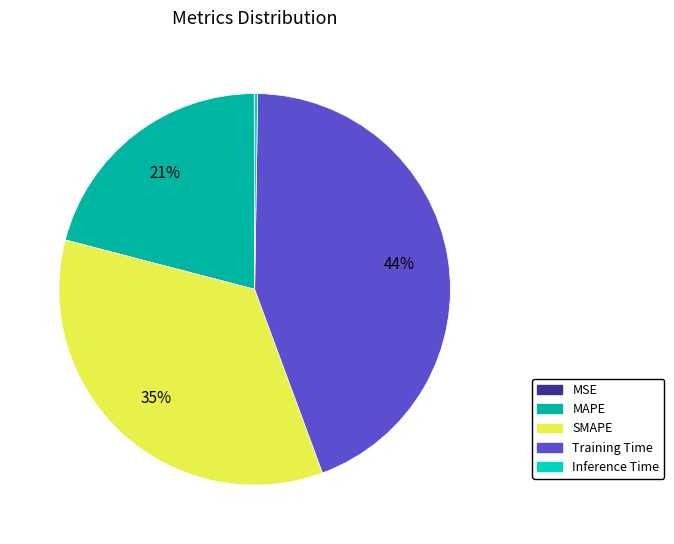

What percentage is the MAPE slice, to the nearest percent?

21%